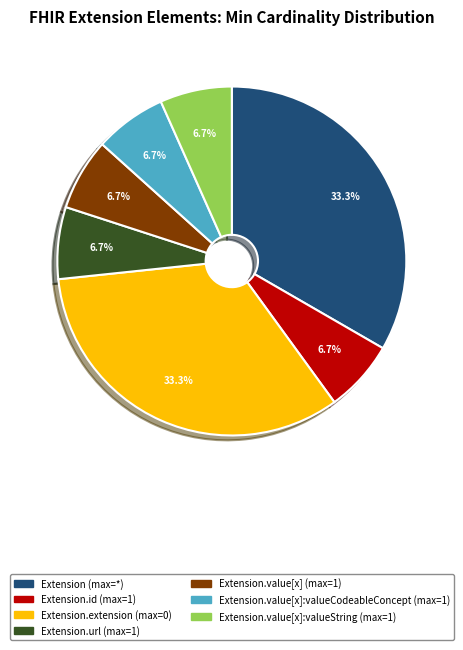

Is there any slice that represents more than half of the pie?

No